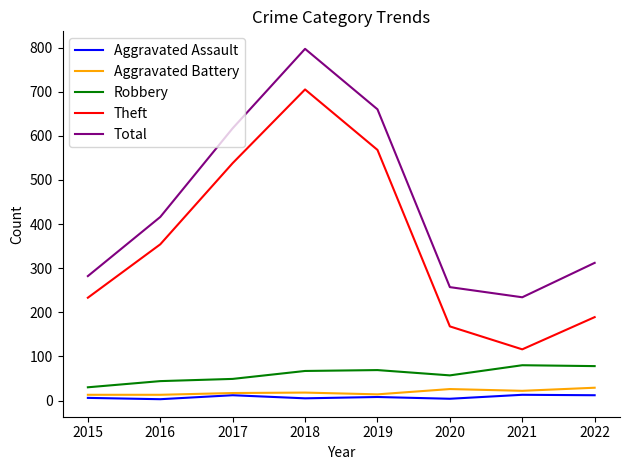

What is the sum of all Total values?

3575